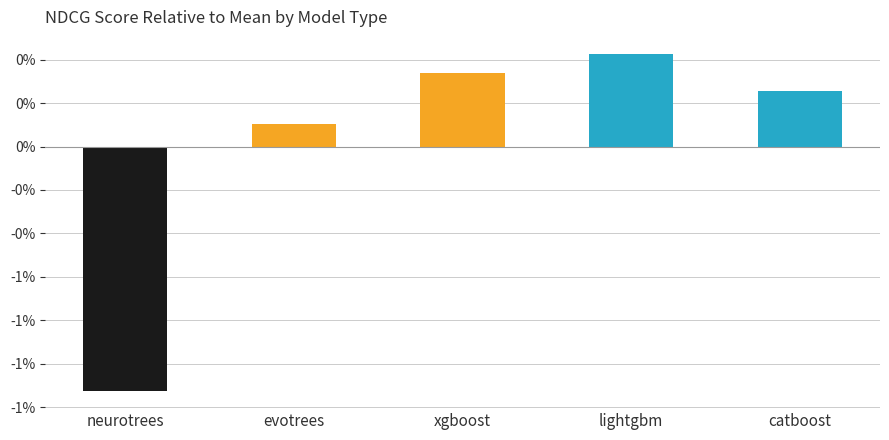

Which label corresponds to the largest value in the chart?

lightgbm